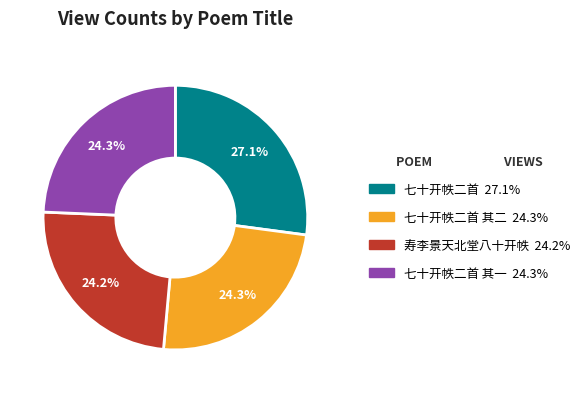

Does any single category account for the majority?

No